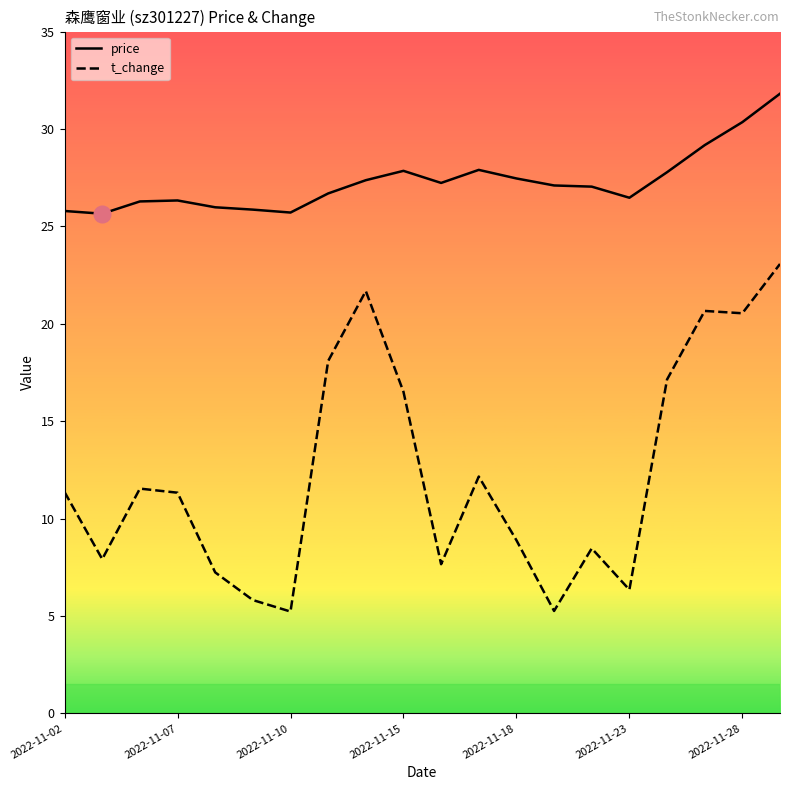

Which series has the widest spread of values?

t_change